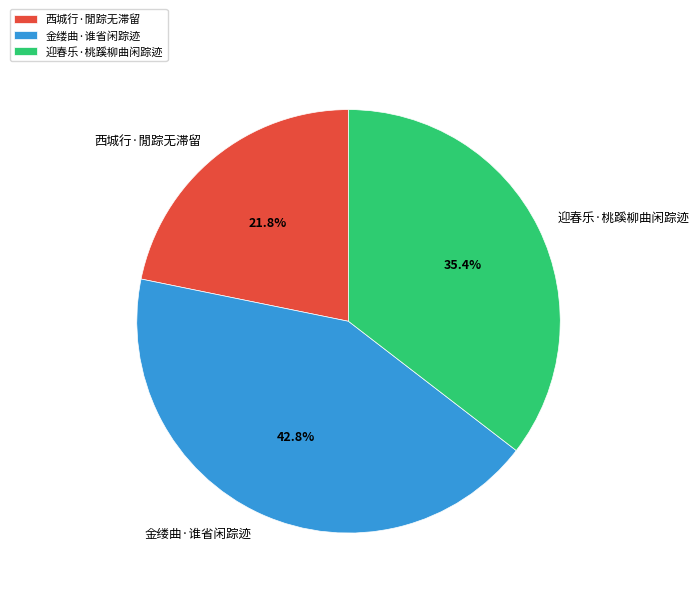

Which has a higher value, 西城行·閒踪无滞留 or 金缕曲·谁省闲踪迹?

金缕曲·谁省闲踪迹